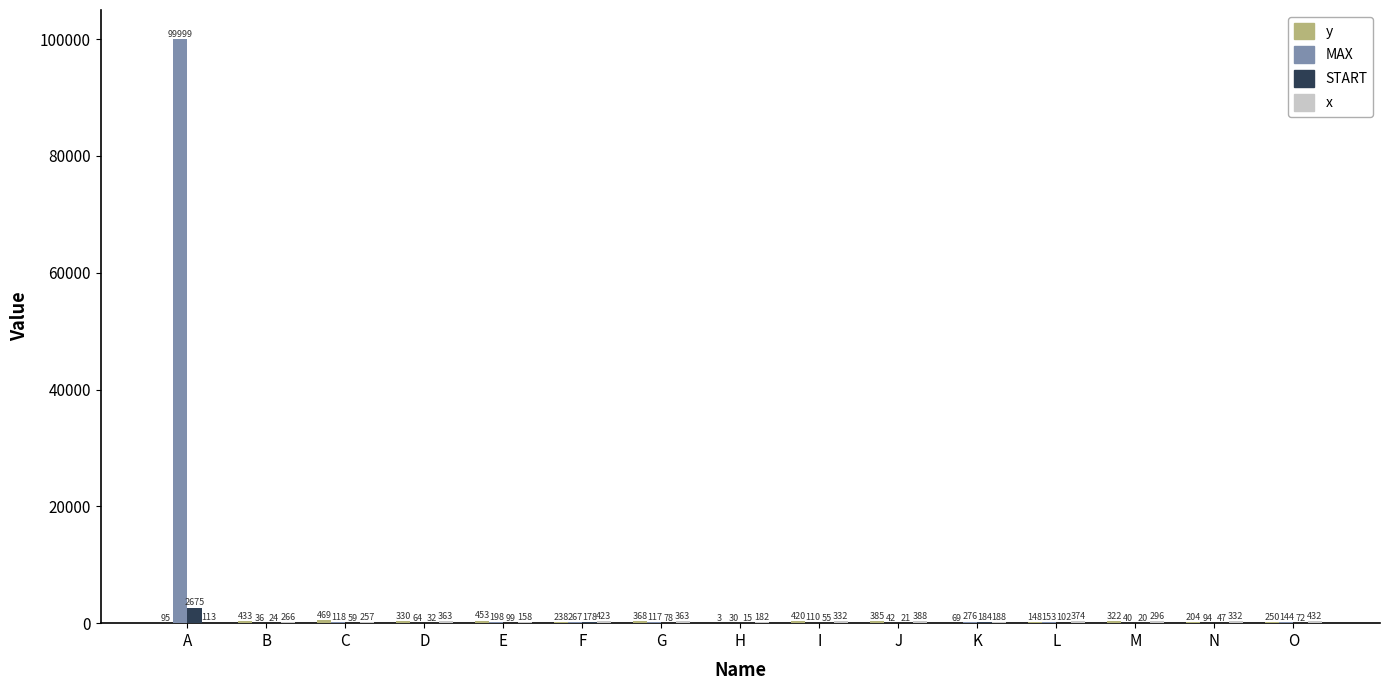

Read the MAX value at L, to the nearest 10.

150